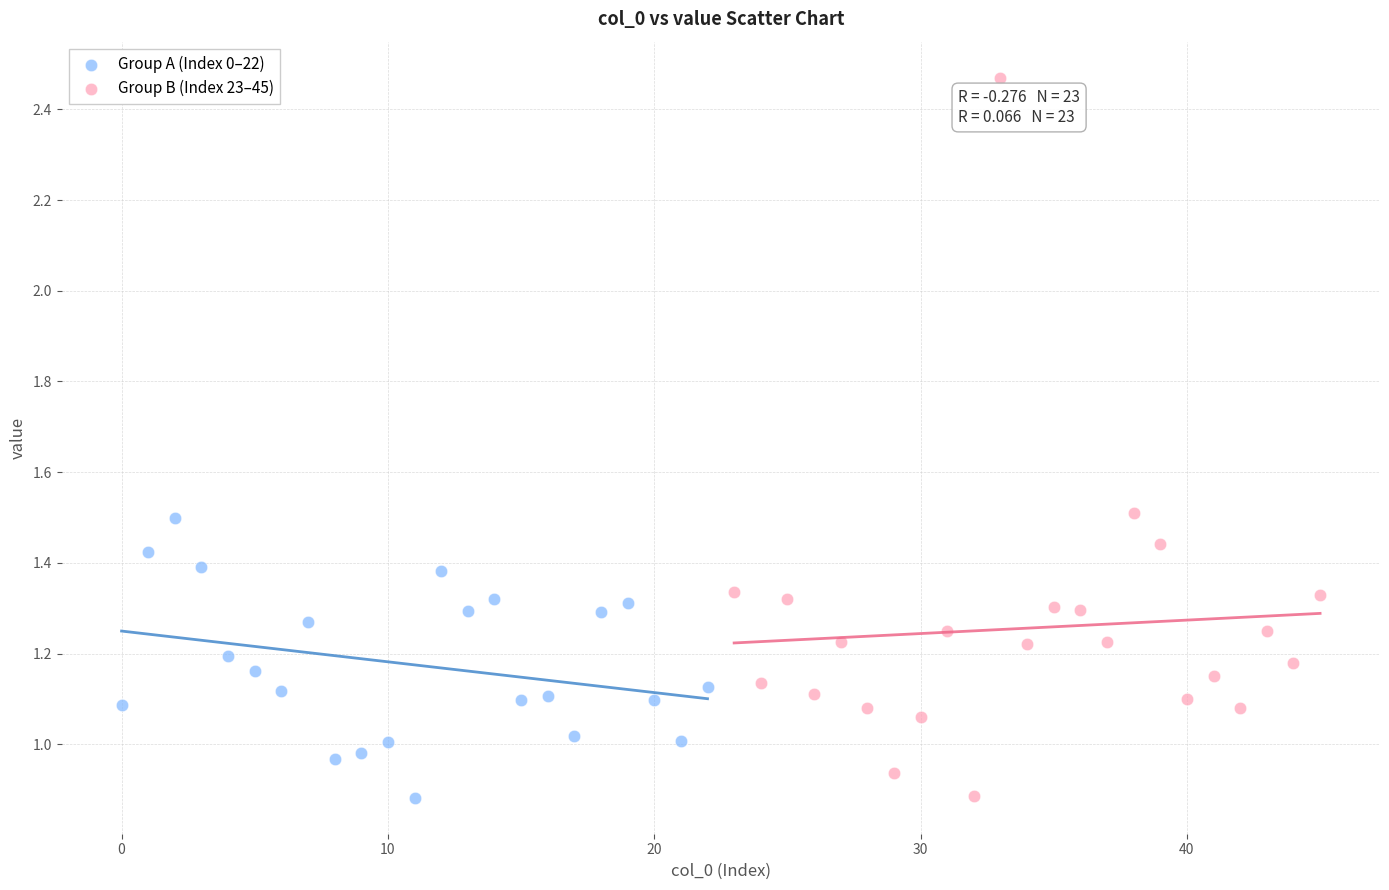

What are all the series names shown in the legend?

Group A (Index 0–22), Group B (Index 23–45)